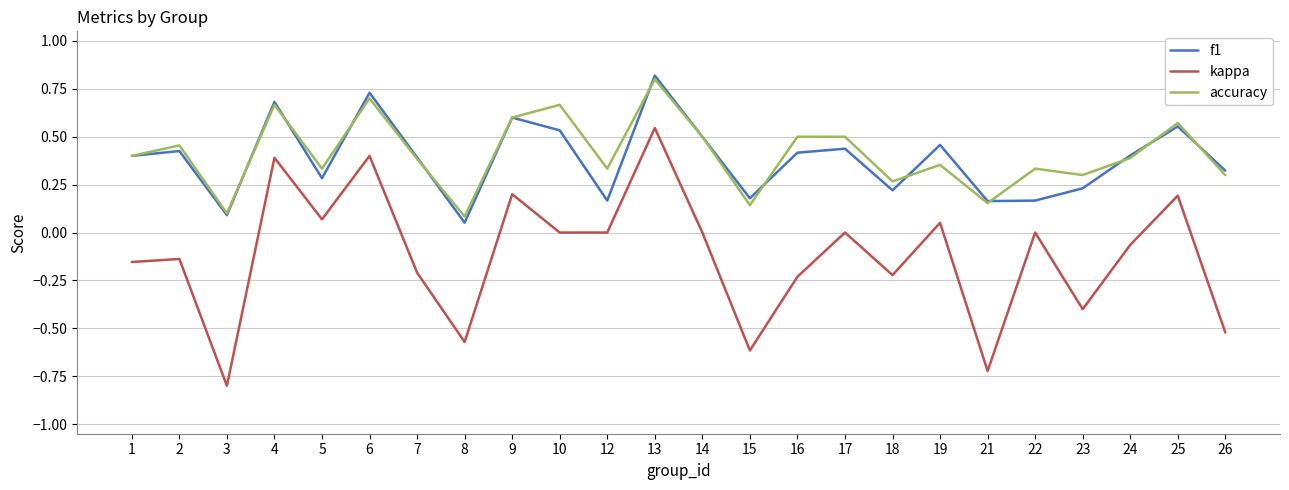

Which label corresponds to the smallest value in the chart?

3